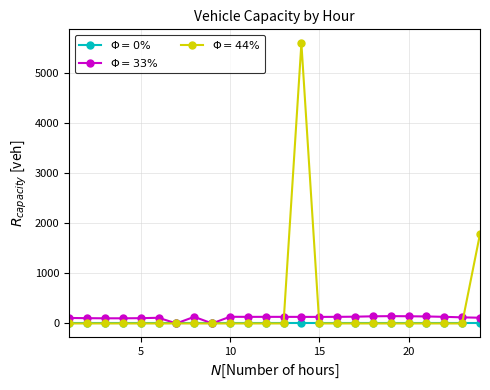

What is the greatest value displayed?

5587.9